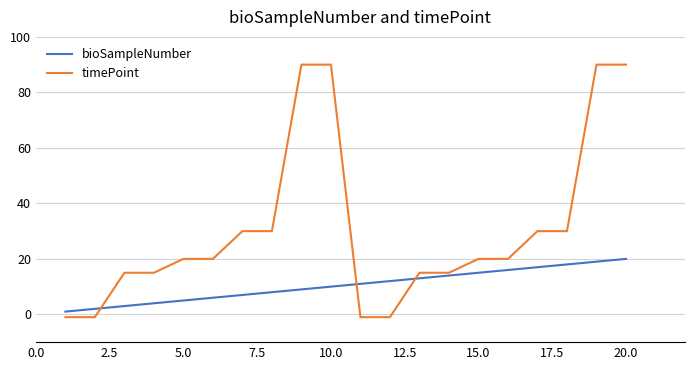

After their last crossing, which series has the higher values: timePoint or bioSampleNumber?

timePoint